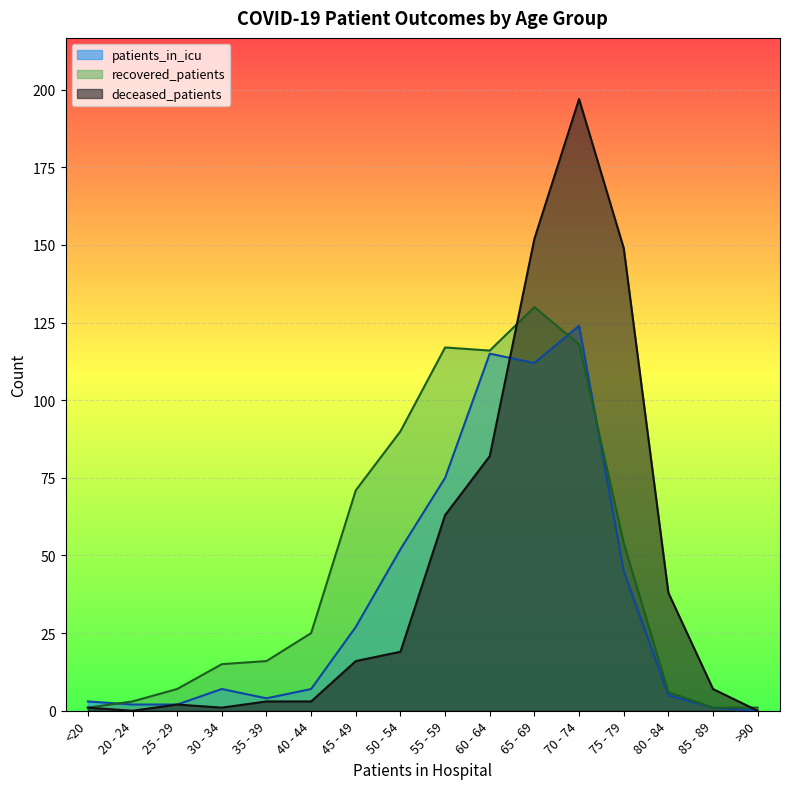

Count the number of categories in the chart.

16